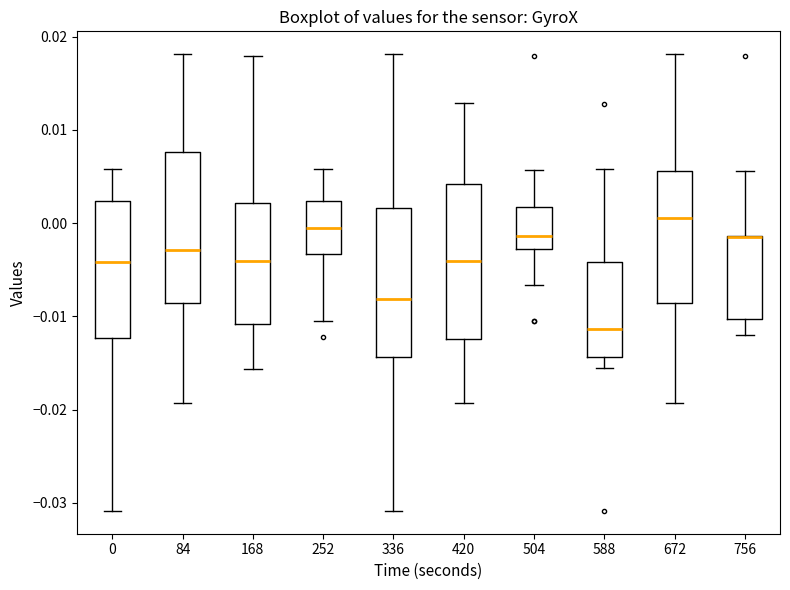

Where is the upper edge of the box at x = 252 on the y-axis? The values are not printed on the chart, so give them approximately, as read against the axis.

0.002